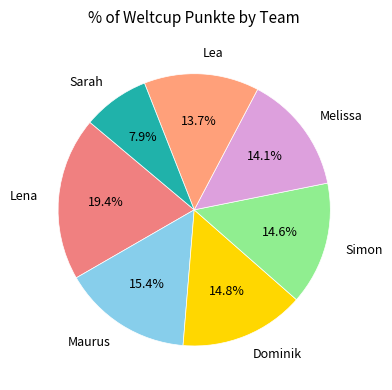

Do Sarah and Lea together represent more than half of the pie?

No